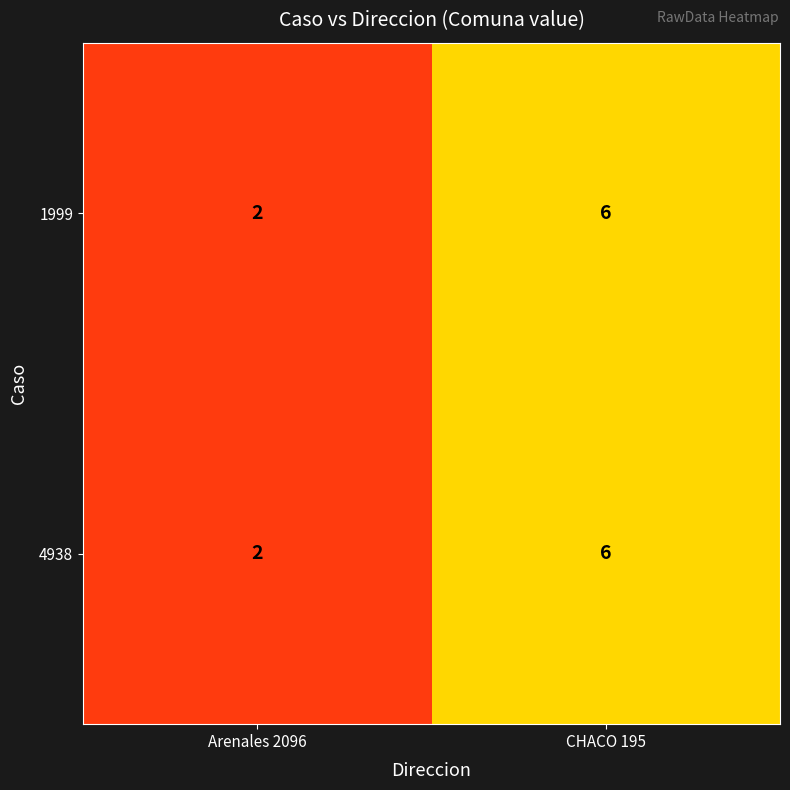

What is the sum of all 1999 values?

8